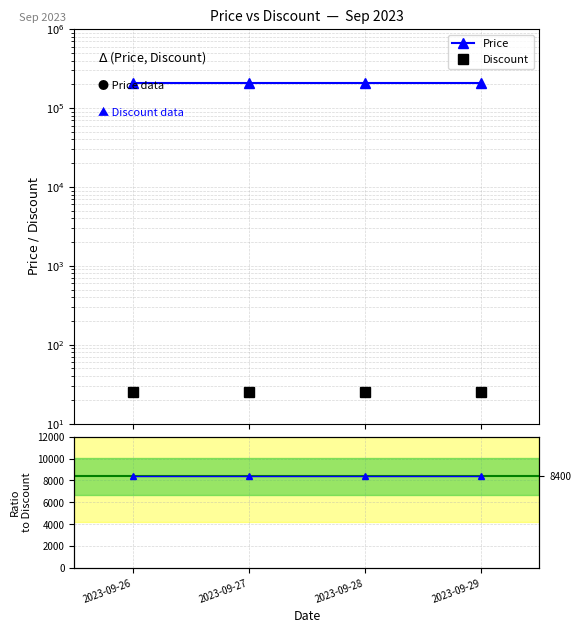

True or false: Price and Discount intersect in this chart.

False